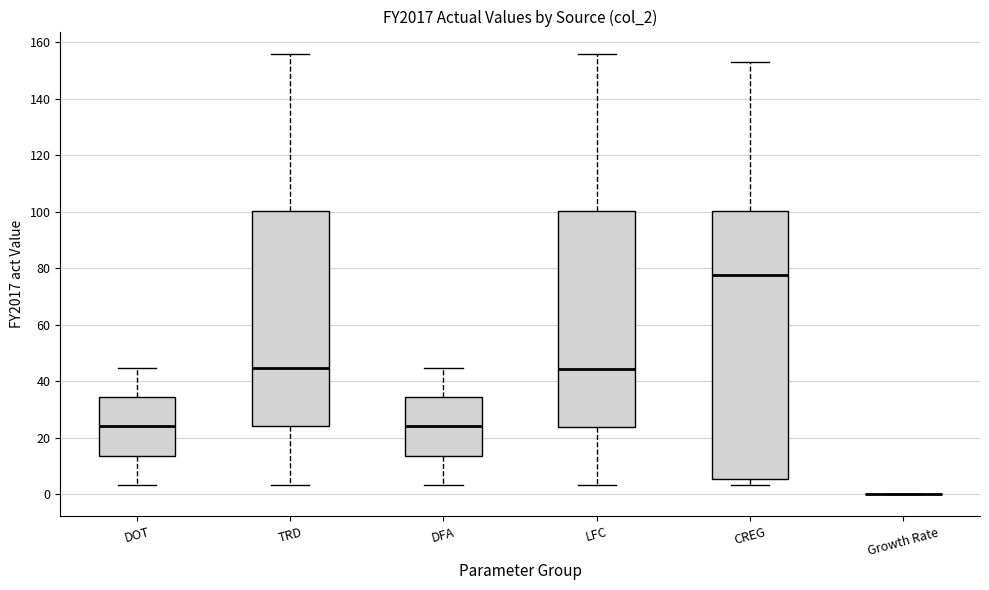

Reading left to right, transcribe this box plot: for each box, give where its median line is, the range the box spans, and where its two whiskers end, as read against the y-axis. The values are not printed on the chart, so give them approximately, as read against the axis.

DOT: median 24, box 14 to 34, whiskers 4 to 44
TRD: median 44, box 24 to 100, whiskers 4 to 156
DFA: median 24, box 14 to 34, whiskers 4 to 44
LFC: median 44, box 24 to 100, whiskers 4 to 156
CREG: median 78, box 6 to 100, whiskers 4 to 154
Growth Rate: box collapsed to a line at 0, whiskers 0 to 0